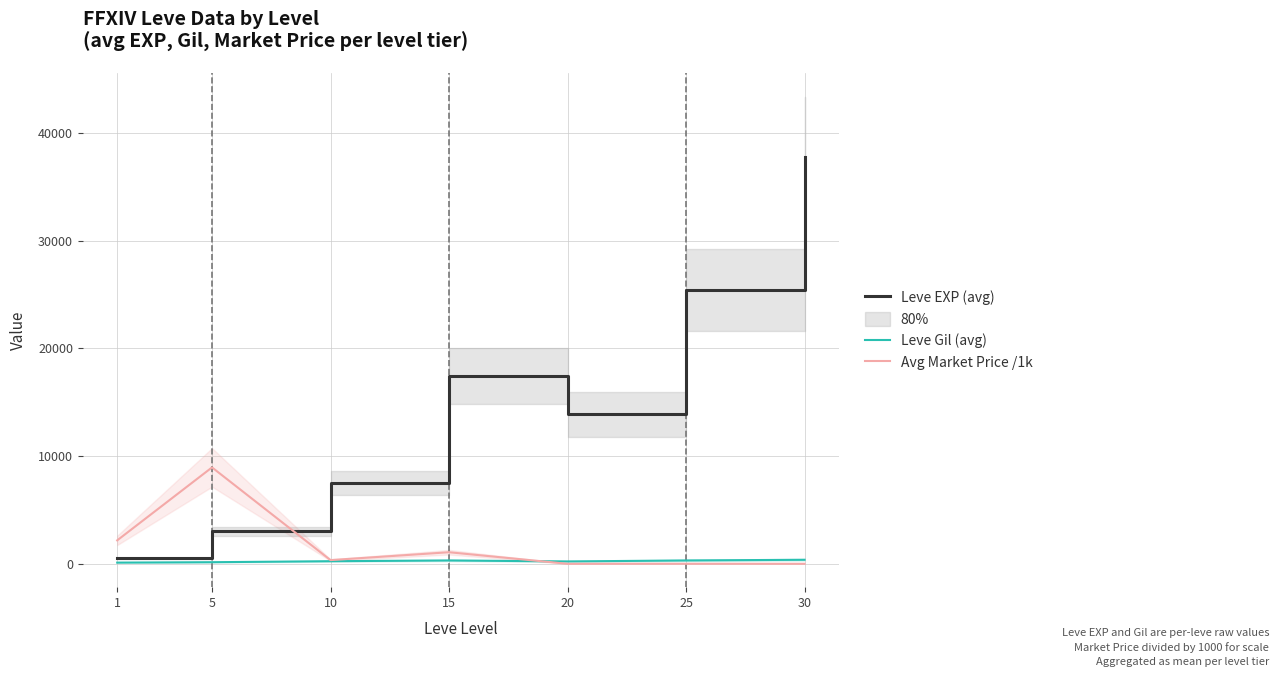

What is the value of the Leve Gil (avg) point at the 6th from the left?

312.7